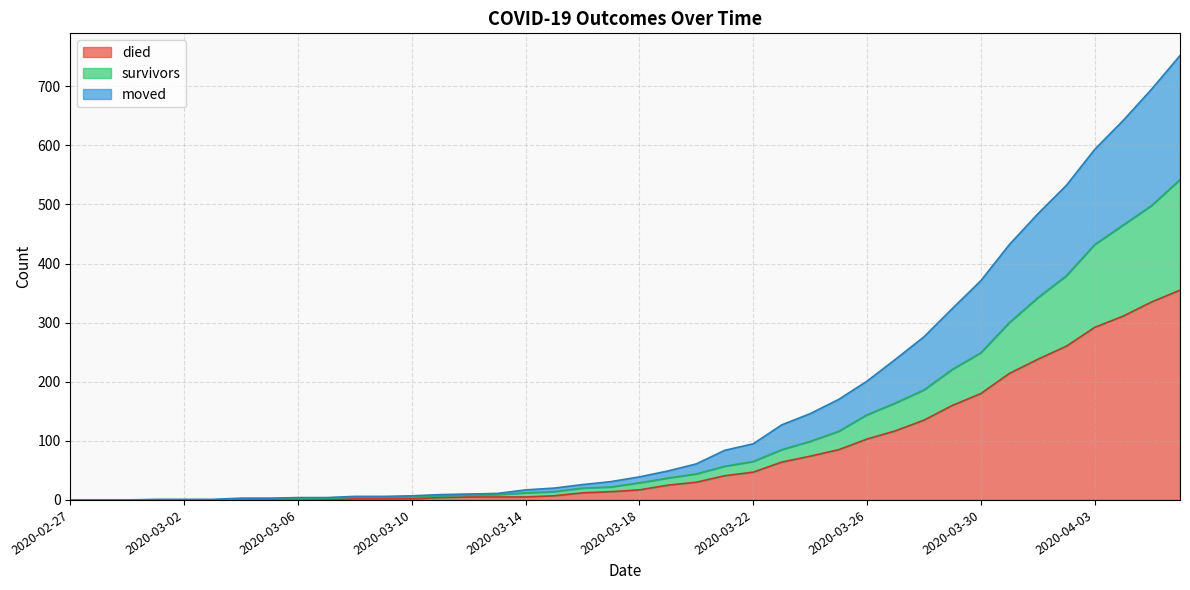

What is the maximum value for died?

355